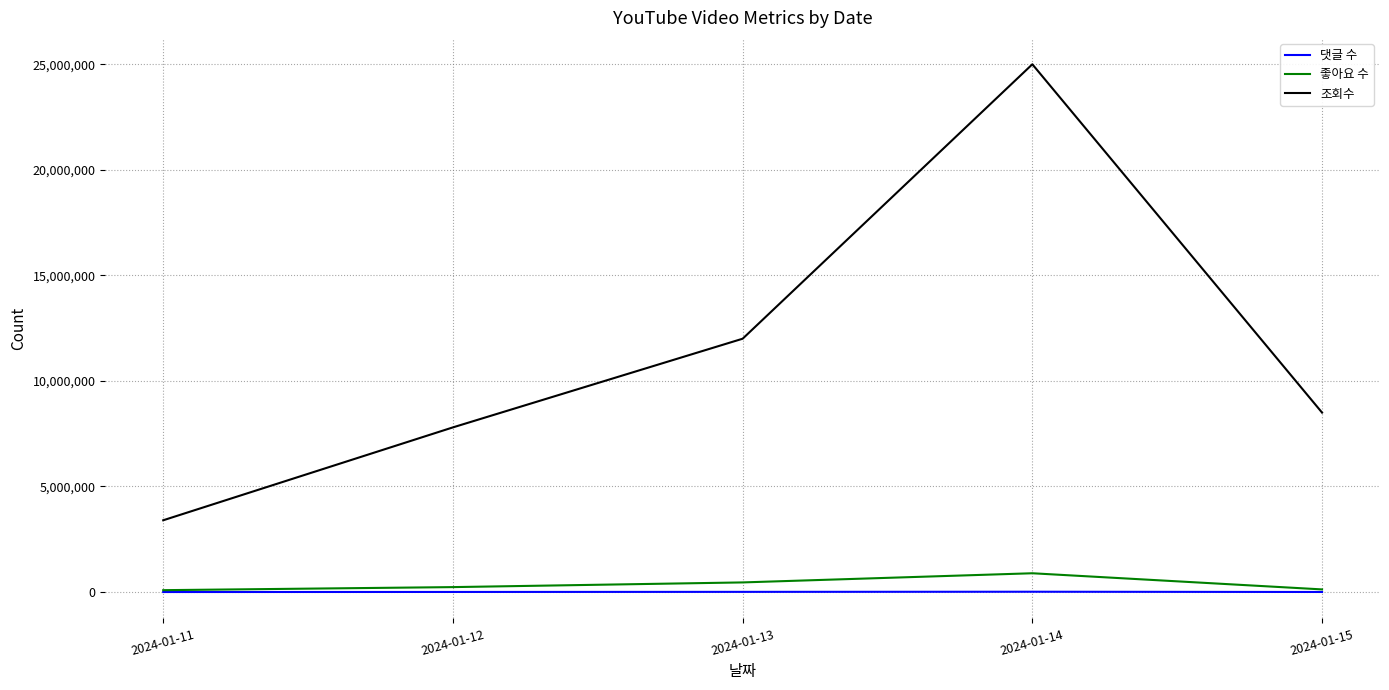

True or false: 조회수 and 좋아요 수 intersect in this chart.

False